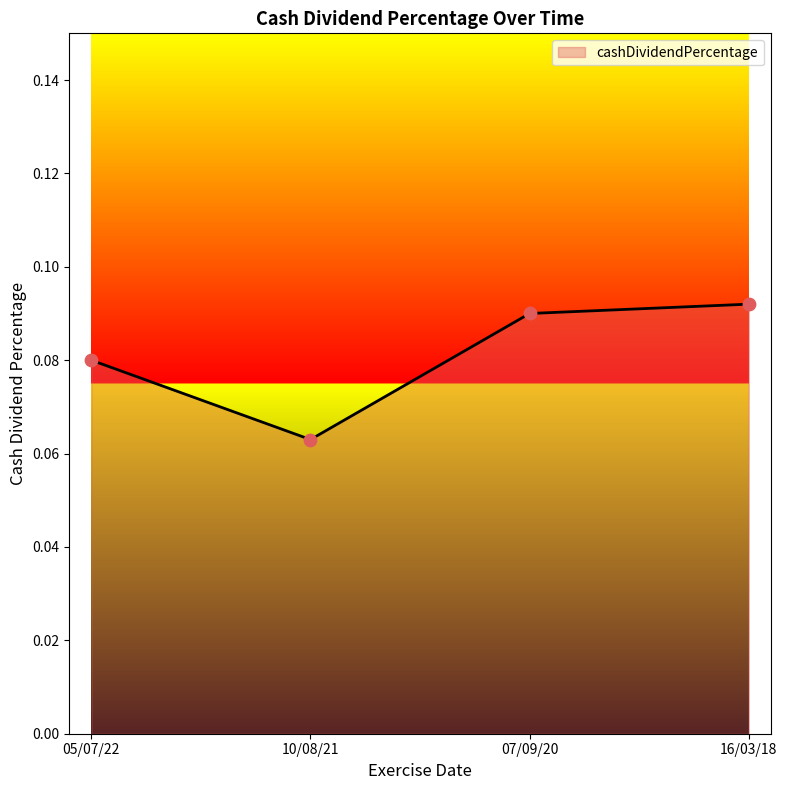

Between 16/03/18 and 05/07/22, which is larger?

16/03/18